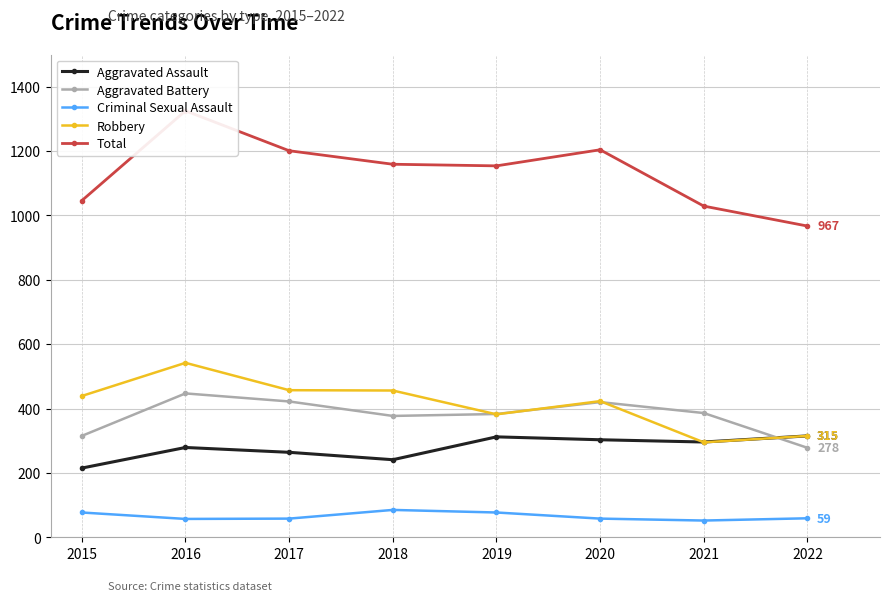

Does the chart have visible grid lines?

Yes